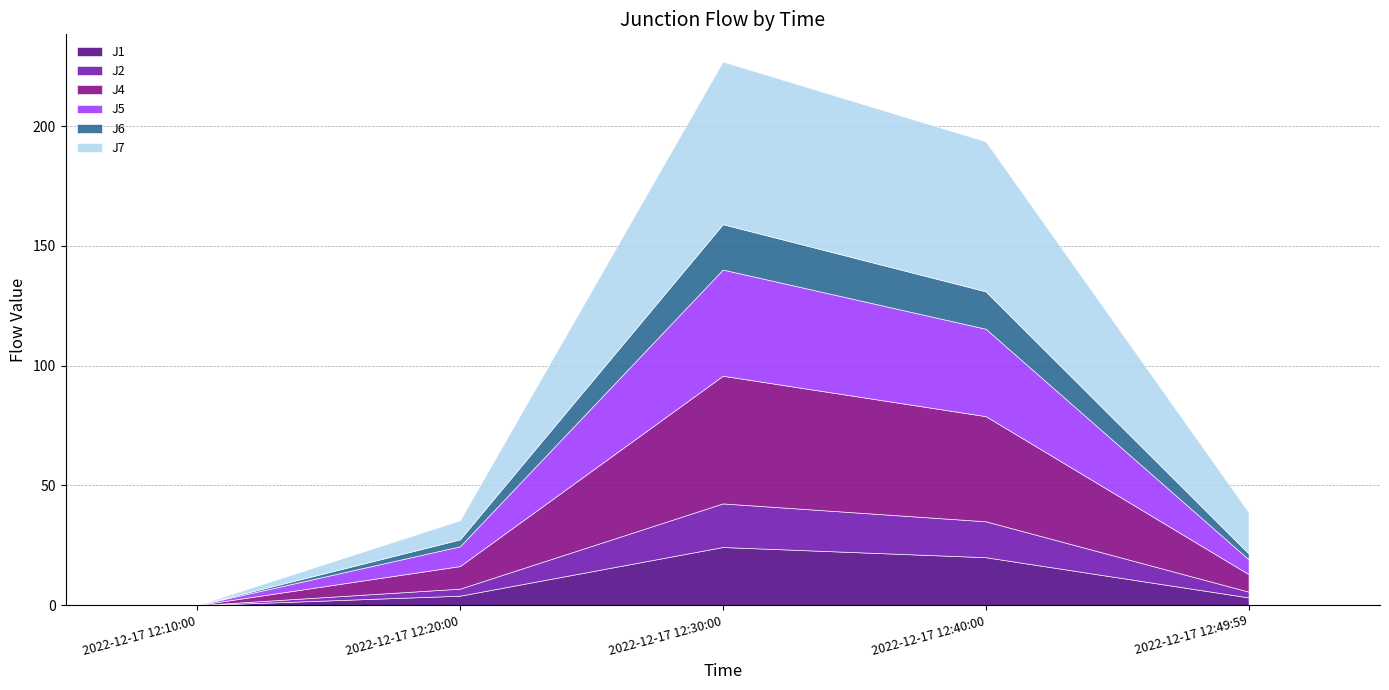

The value of J5 at 2022-12-17 12:49:59 is 6.2. True or false?

True